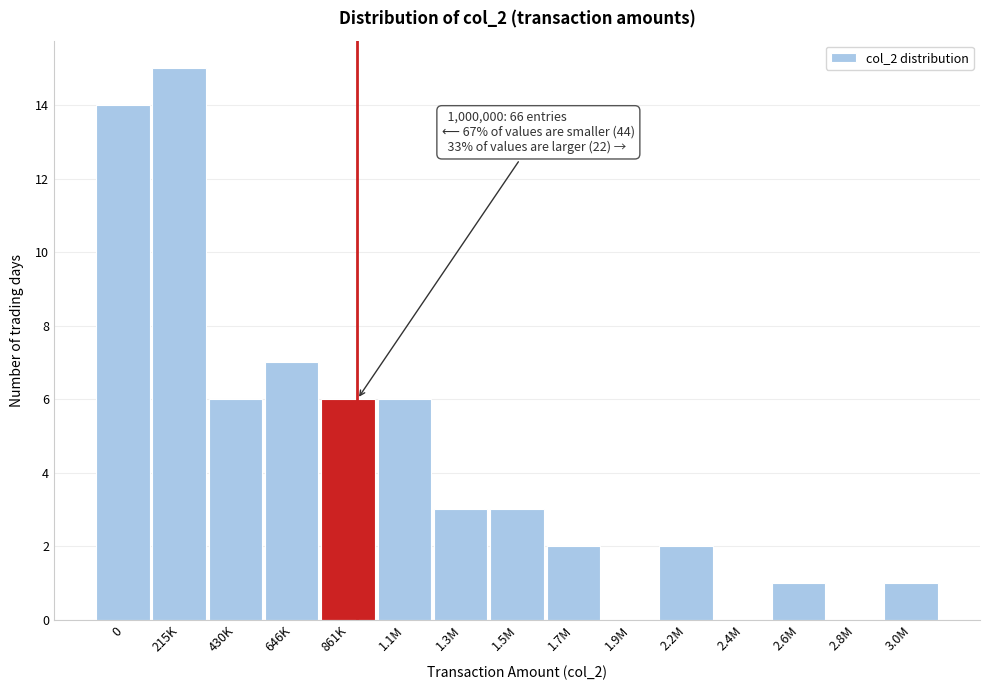

Reading left to right, transcribe all the data shown in this chart.

0=14	215K=15	430K=6	646K=7	861K=6	1.1M=6	1.3M=3	1.5M=3	1.7M=2	1.9M=0	2.2M=2	2.4M=0	2.6M=1	2.8M=0	3.0M=1